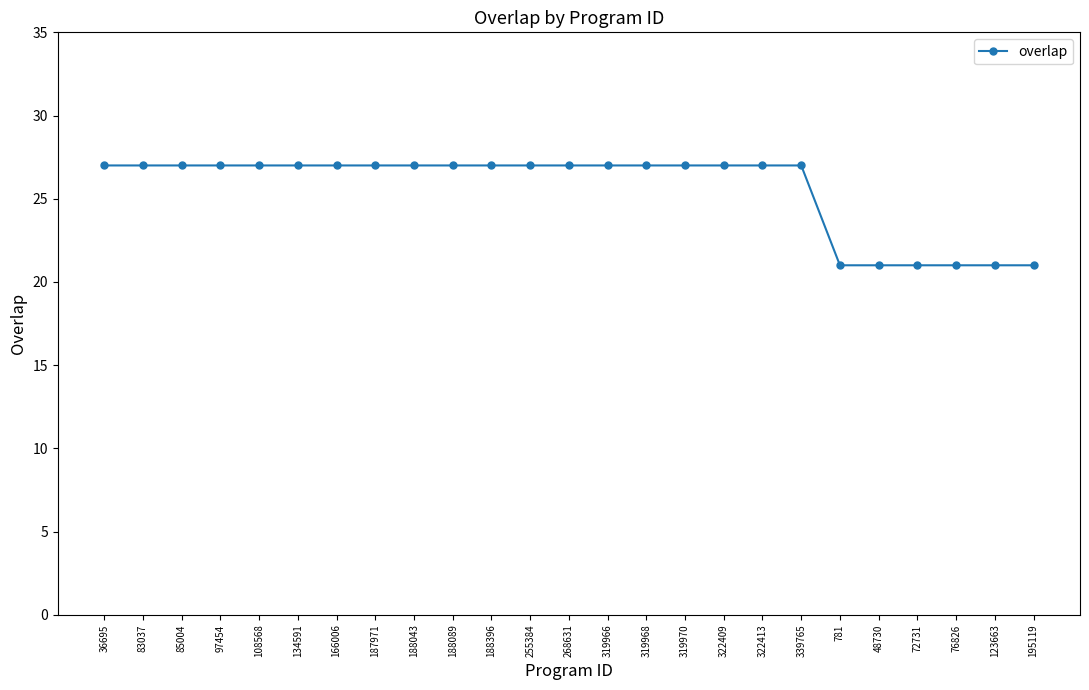

How many data points does each series have?

25